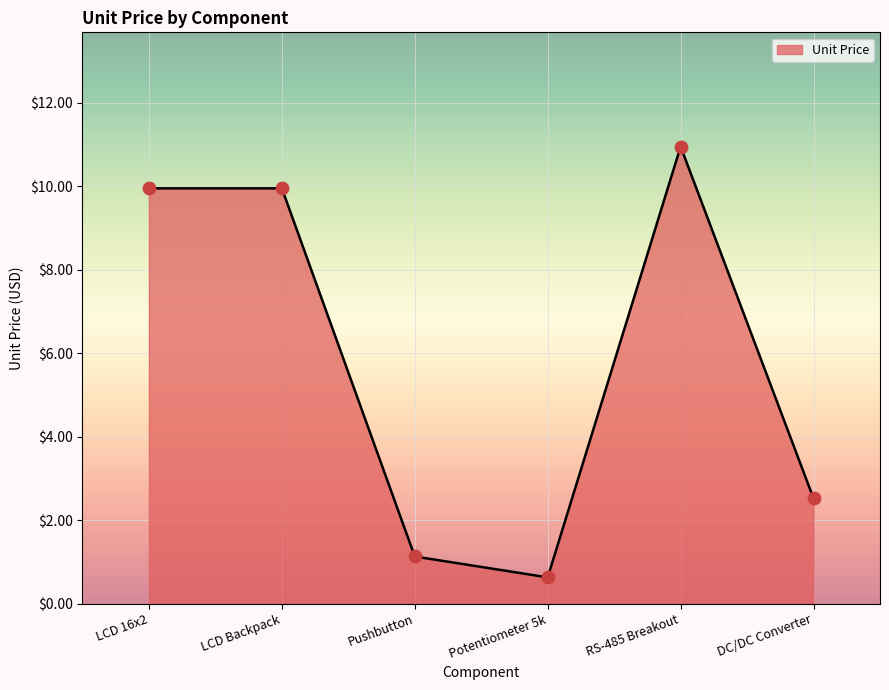

Between LCD 16x2 and Pushbutton, which is larger?

LCD 16x2